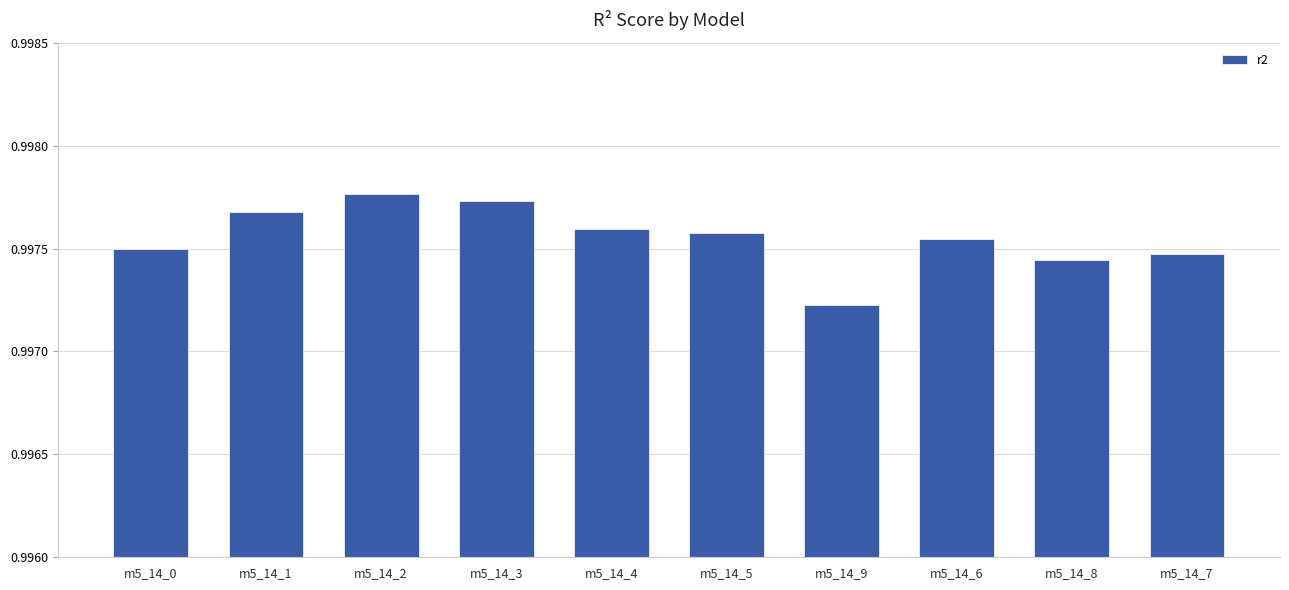

How many values are between 0 and 1?

10